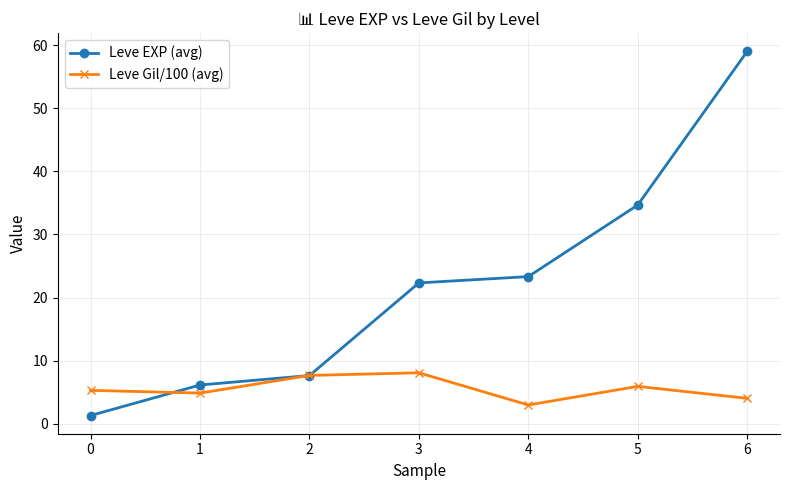

The Leve EXP (avg) series shows 59.0 at 6. True or false?

True